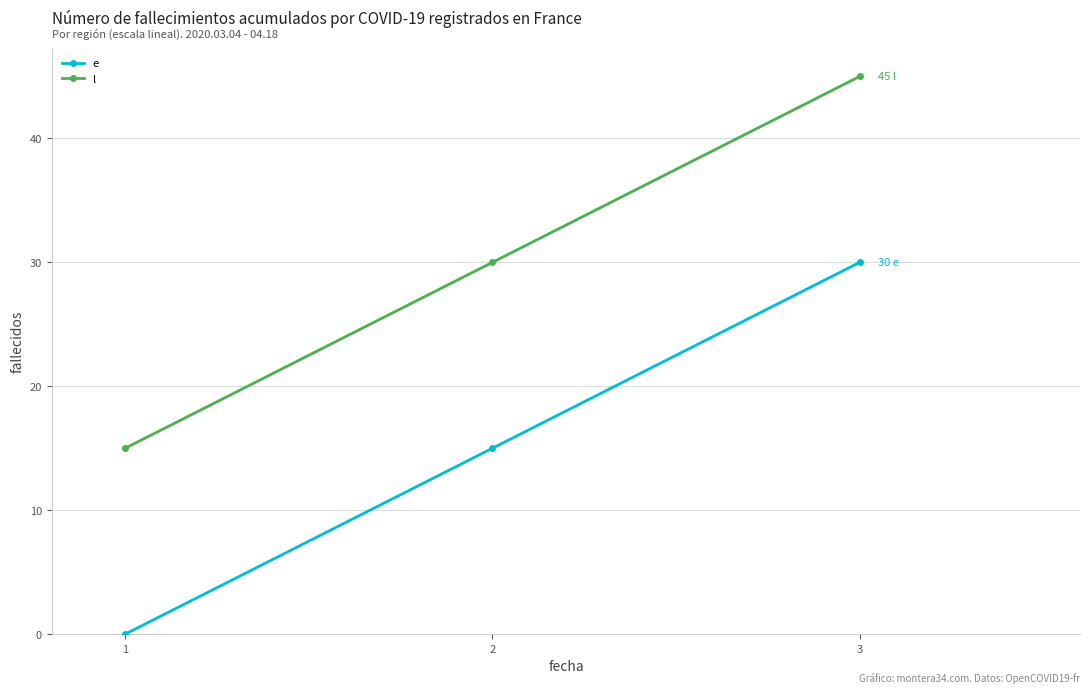

What is the maximum value for e?

30